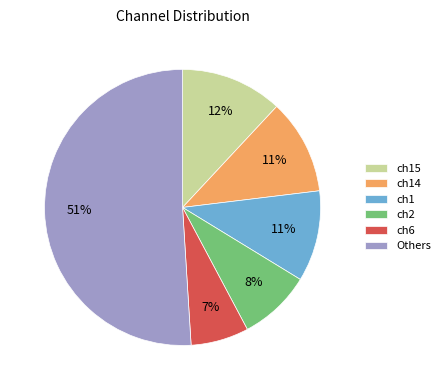

Is there any slice that represents more than half of the pie?

Yes